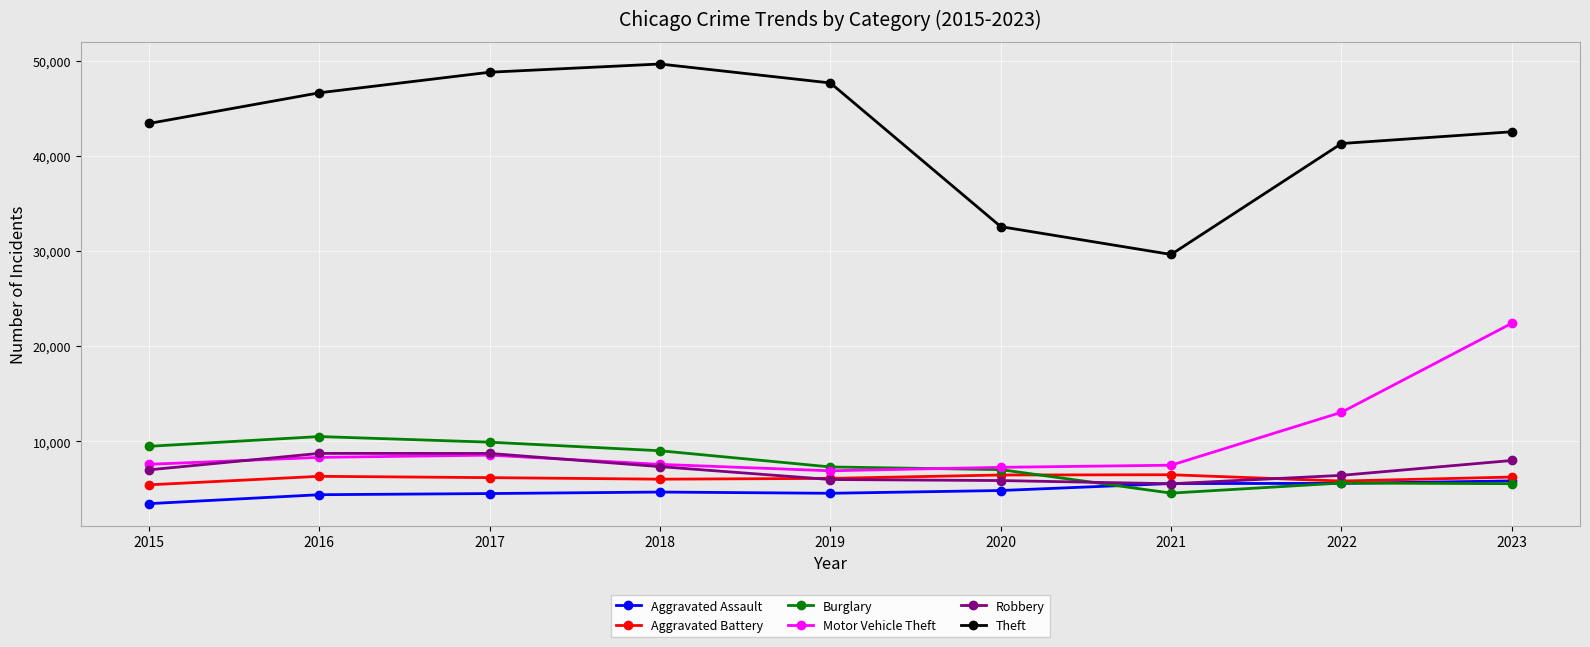

What is the spread (max minus min) of values at 2020?

27742